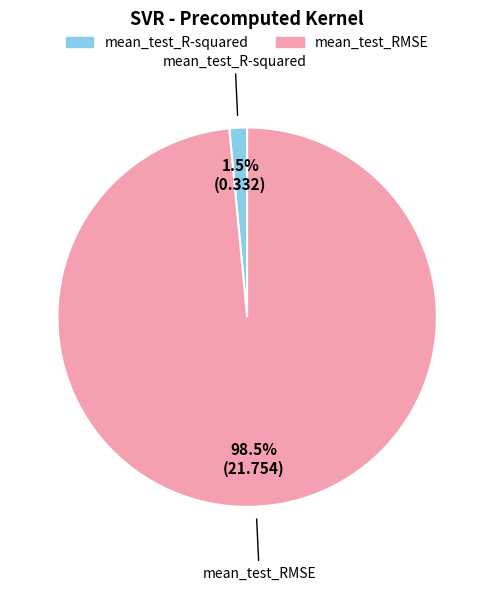

How many segments does this pie chart have?

2